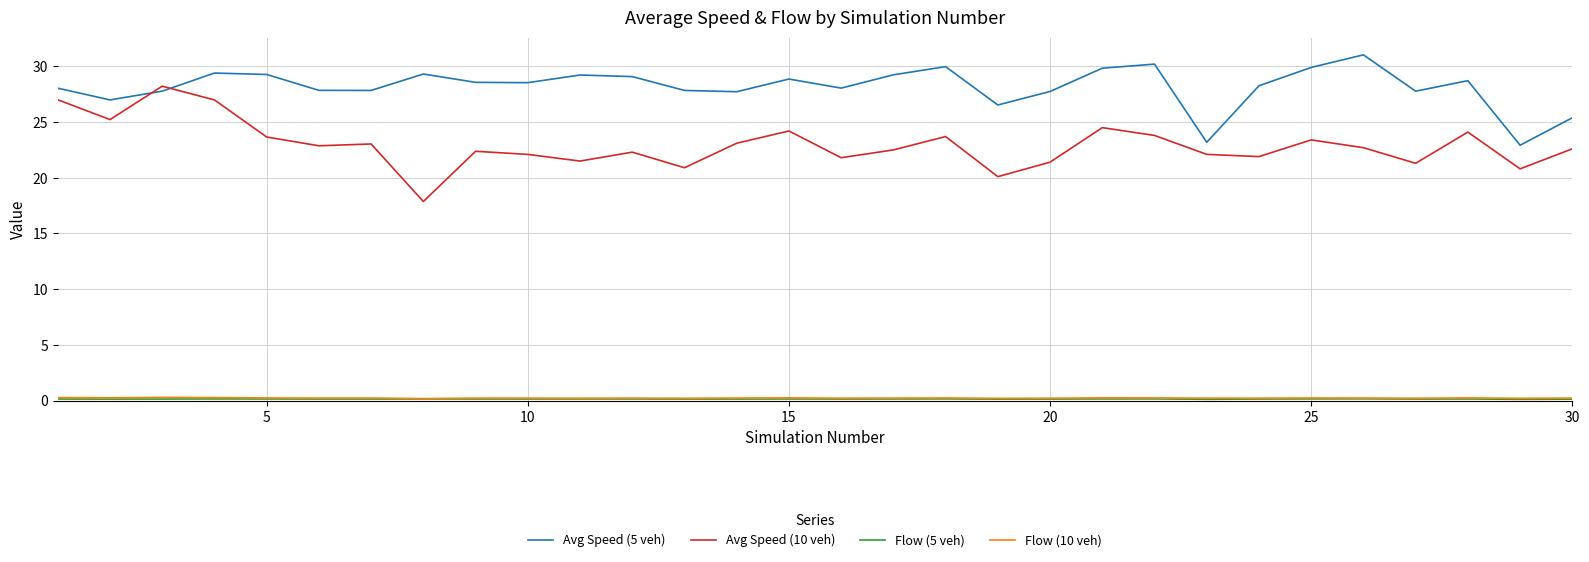

How many intersections are there between Avg Speed (10 veh) and Avg Speed (5 veh)?

2